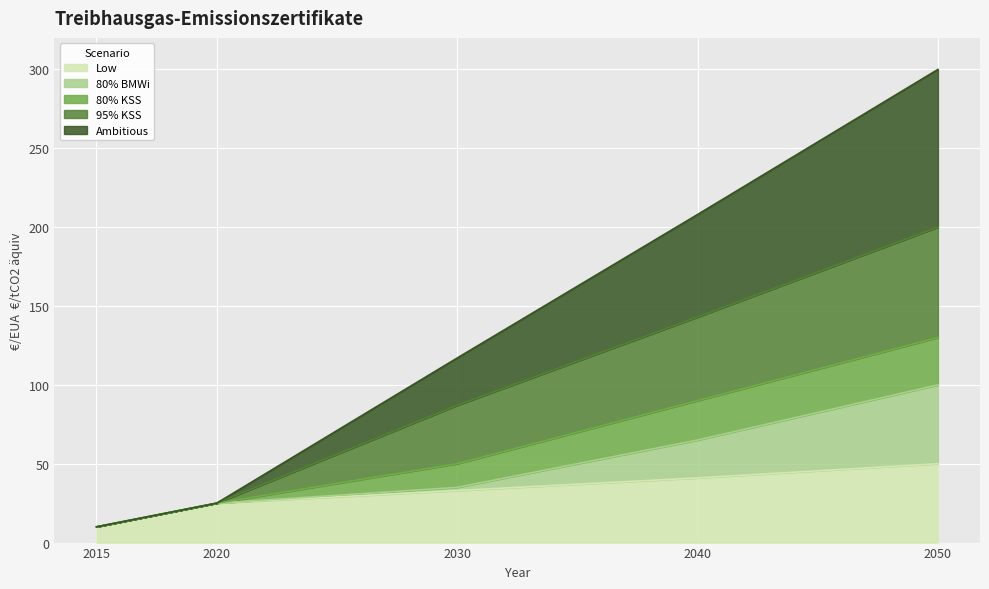

True or false: 95% KSS and 80% BMWi intersect in this chart.

False